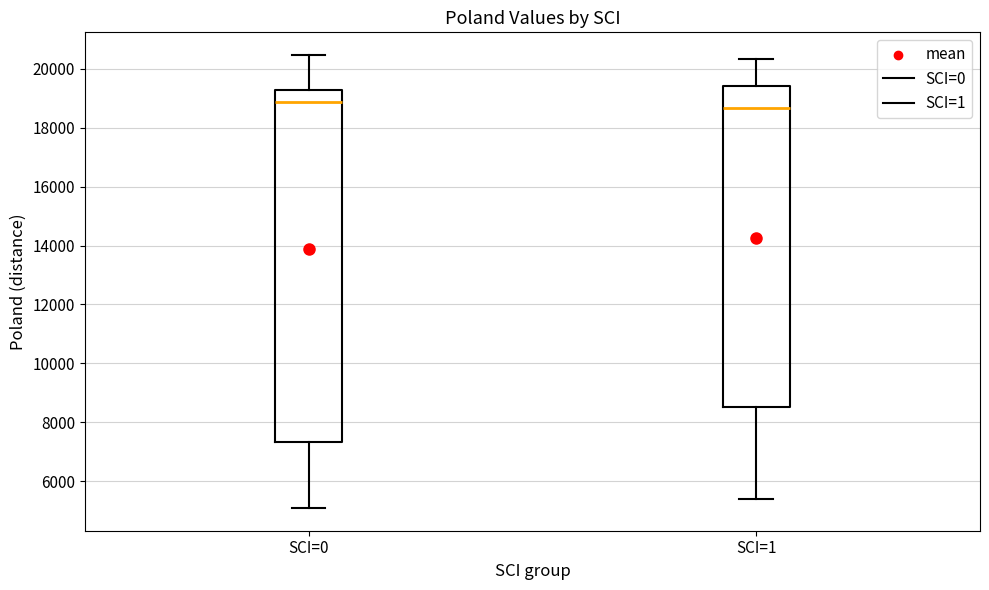

Reading left to right, read every box against the y-axis: the position of its median line, the range the box covers, and the ends of its whiskers. The values are not printed on the chart, so give them approximately, as read against the axis.

SCI=0: median 18800, box 7400 to 19200, whiskers 5000 to 20400
SCI=1: median 18600, box 8600 to 19400, whiskers 5400 to 20400